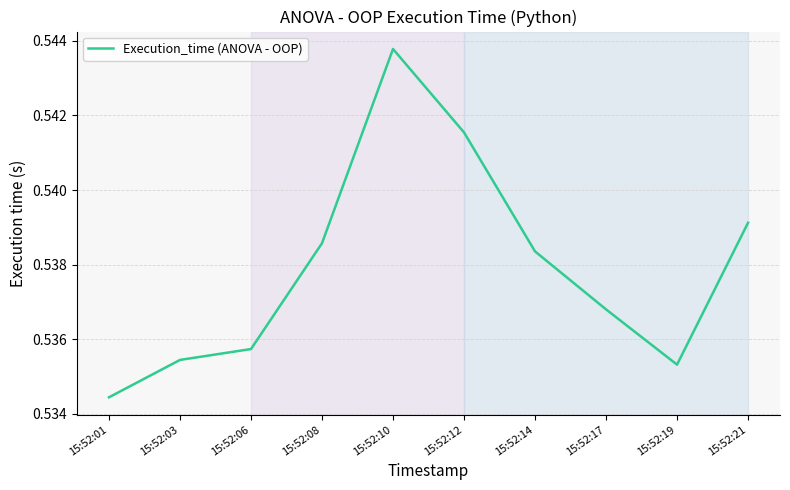

Where is the data nearest to the value 0?

15:52:01